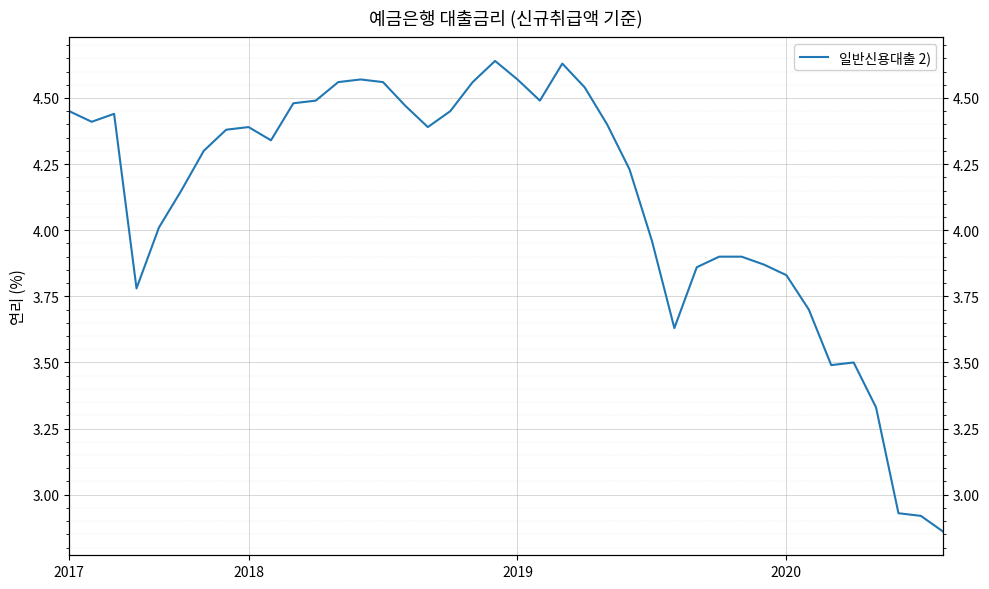

What is the smallest value displayed?

2.9